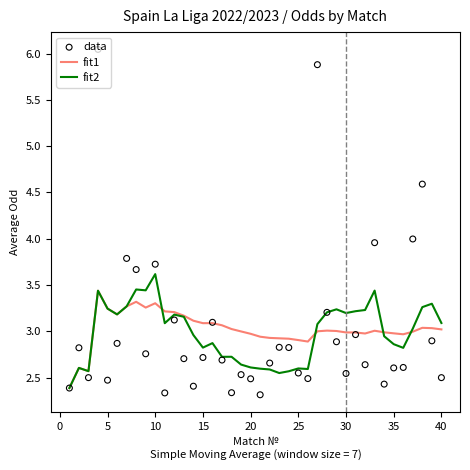

What is the highest value of the fit2 series?

3.6